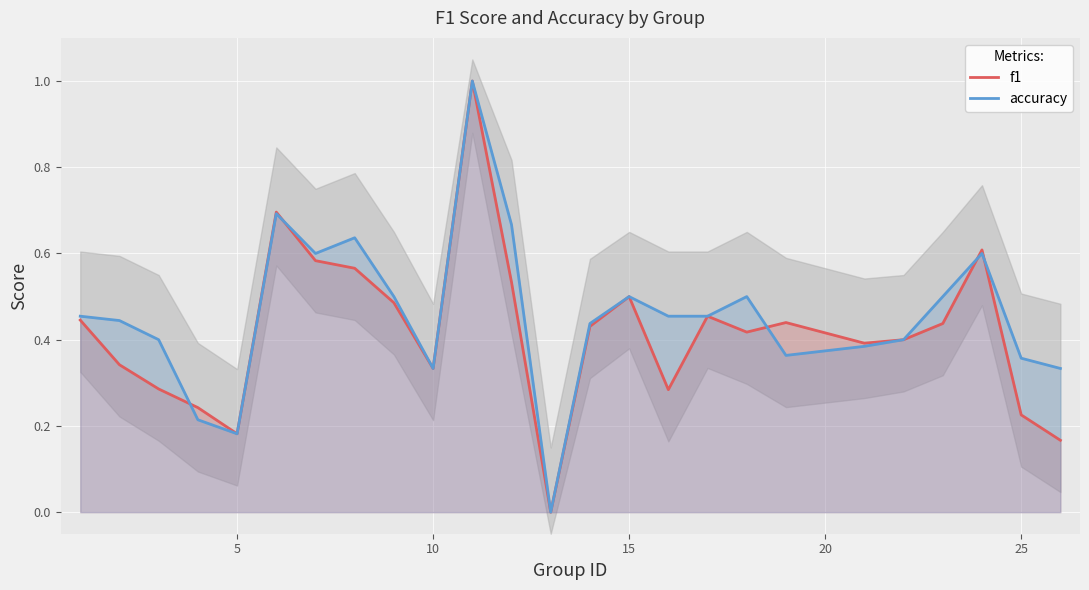

Which series has the widest spread of values?

f1